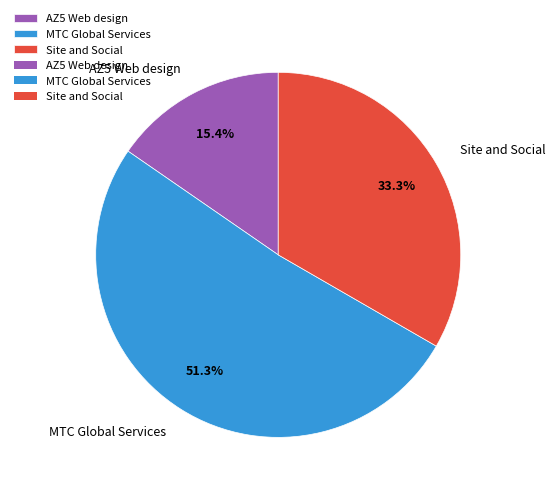

How many slices are in this pie chart?

3